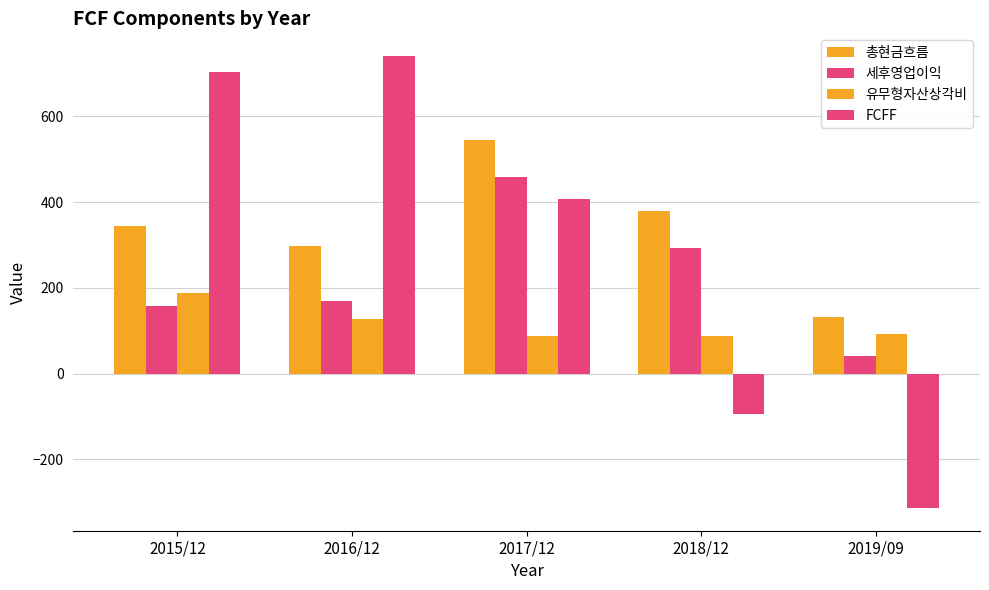

Where is FCFF nearest to the value 213?

2017/12